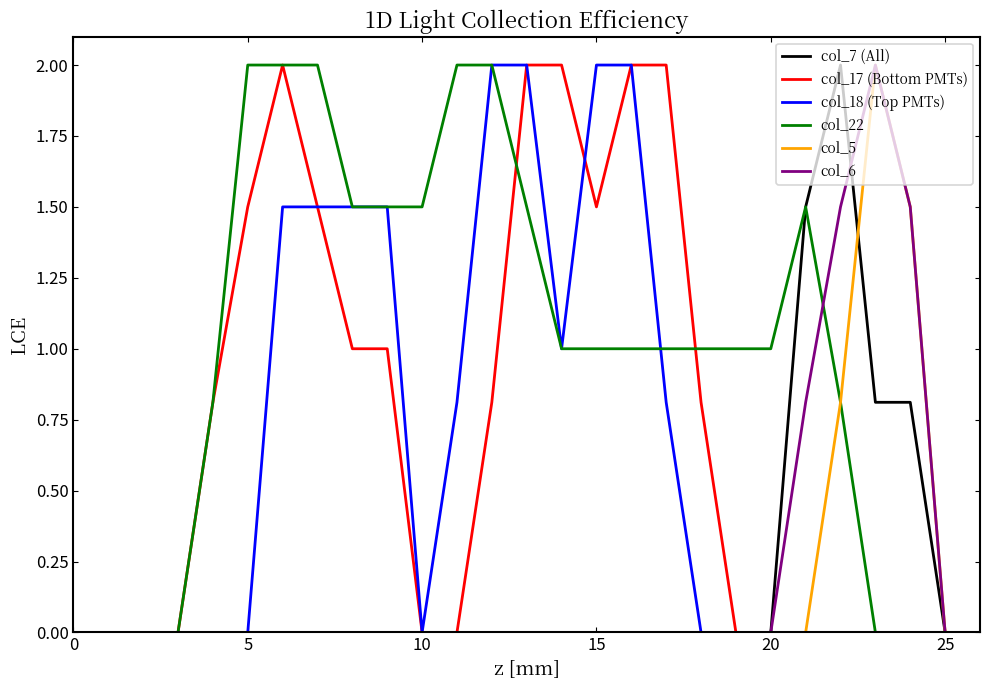

What is the difference between the second highest and second lowest values in the col_17 (Bottom PMTs) series?

2.0